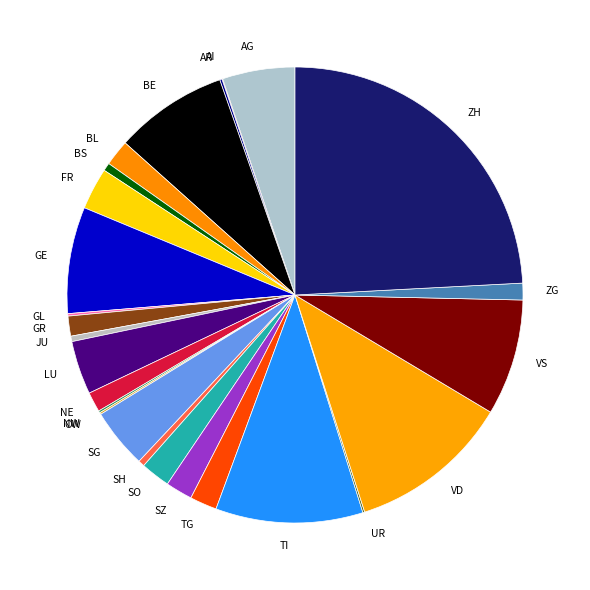

Does GE account for over 50% of the chart?

No